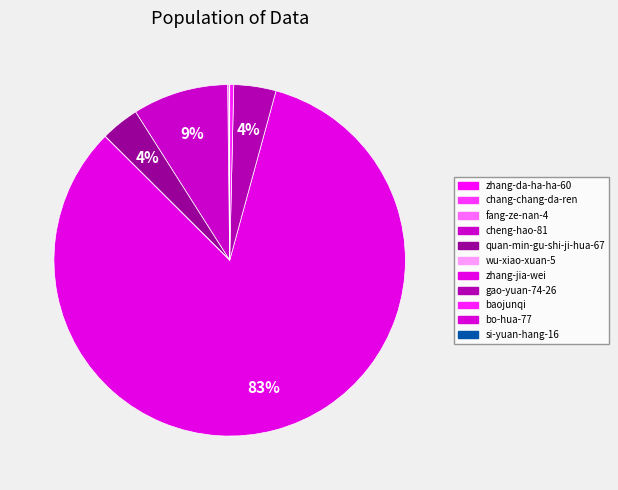

Is there any slice that represents more than half of the pie?

Yes